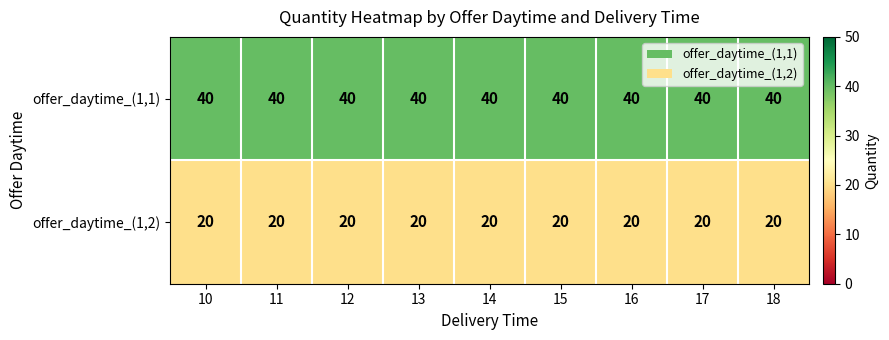

Rank the series at 14 from highest to lowest value.

offer_daytime_(1,1), offer_daytime_(1,2)